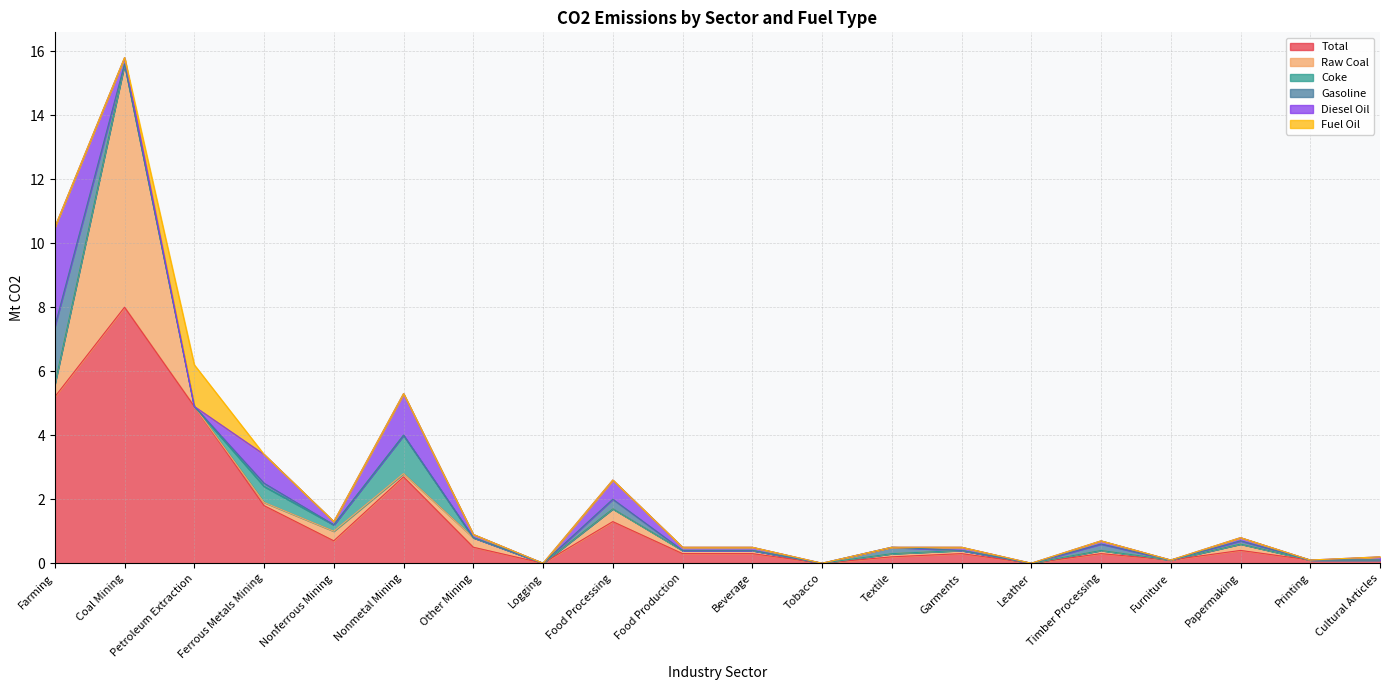

Which series has the largest range (max minus min)?

Total